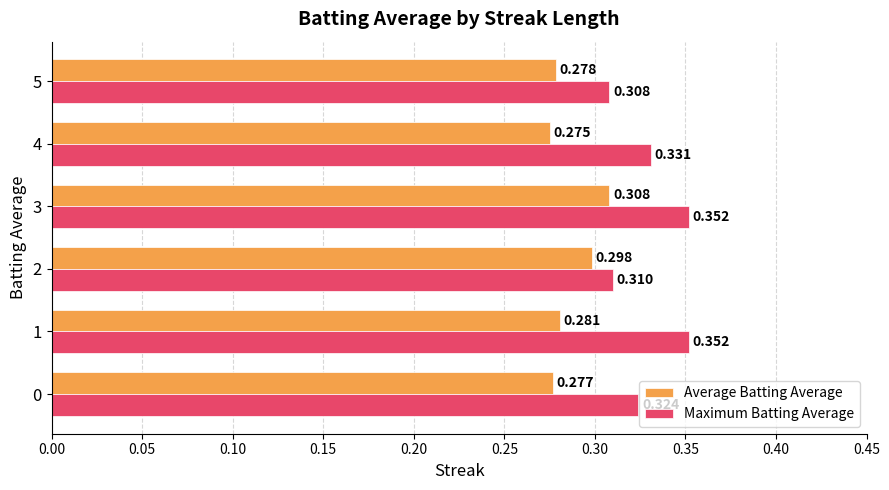

Which series has the largest total across all categories?

Maximum Batting Average